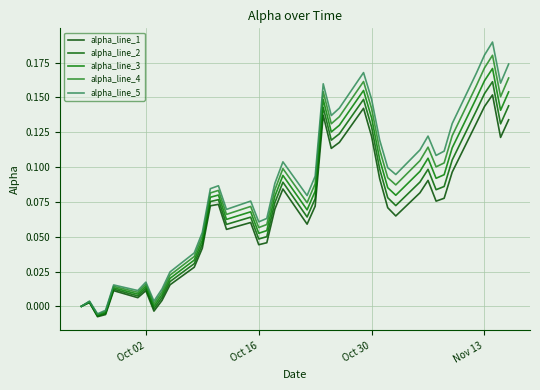

True or false: alpha_line_5 and alpha_line_3 cross at least once.

False